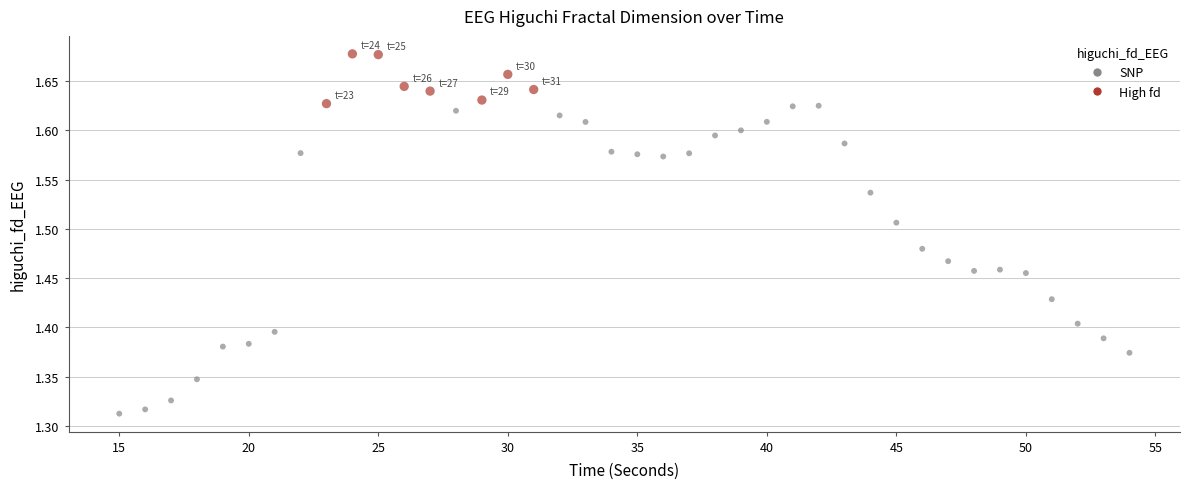

What is the range of Y values (max minus min)?

0.4